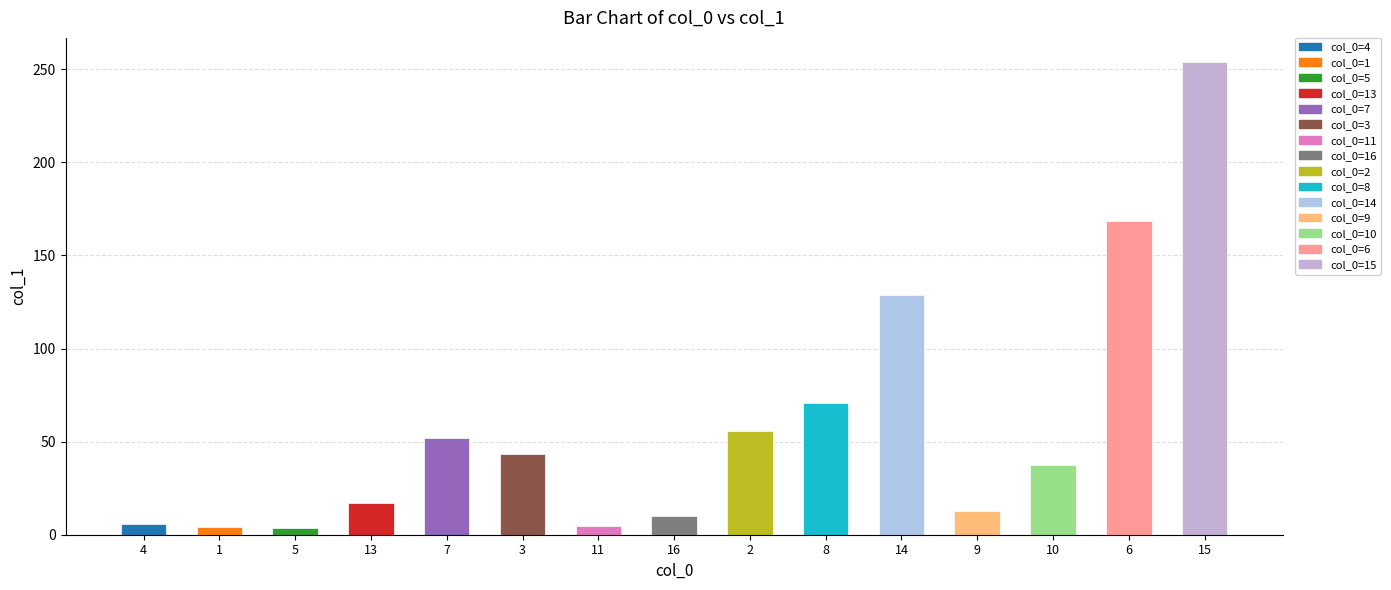

What is the greatest value displayed?

254.1